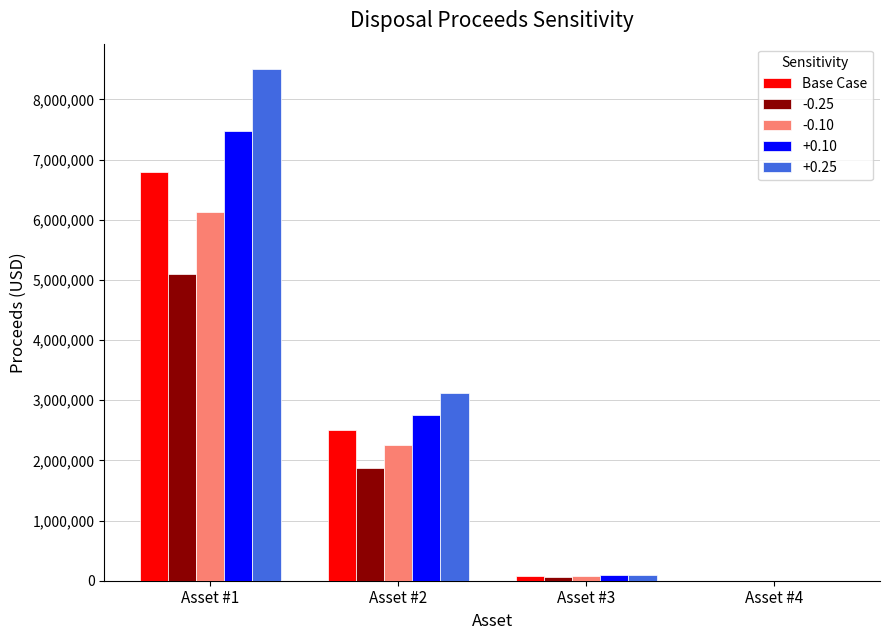

At which category does the chart reach its peak across all series?

Asset #1